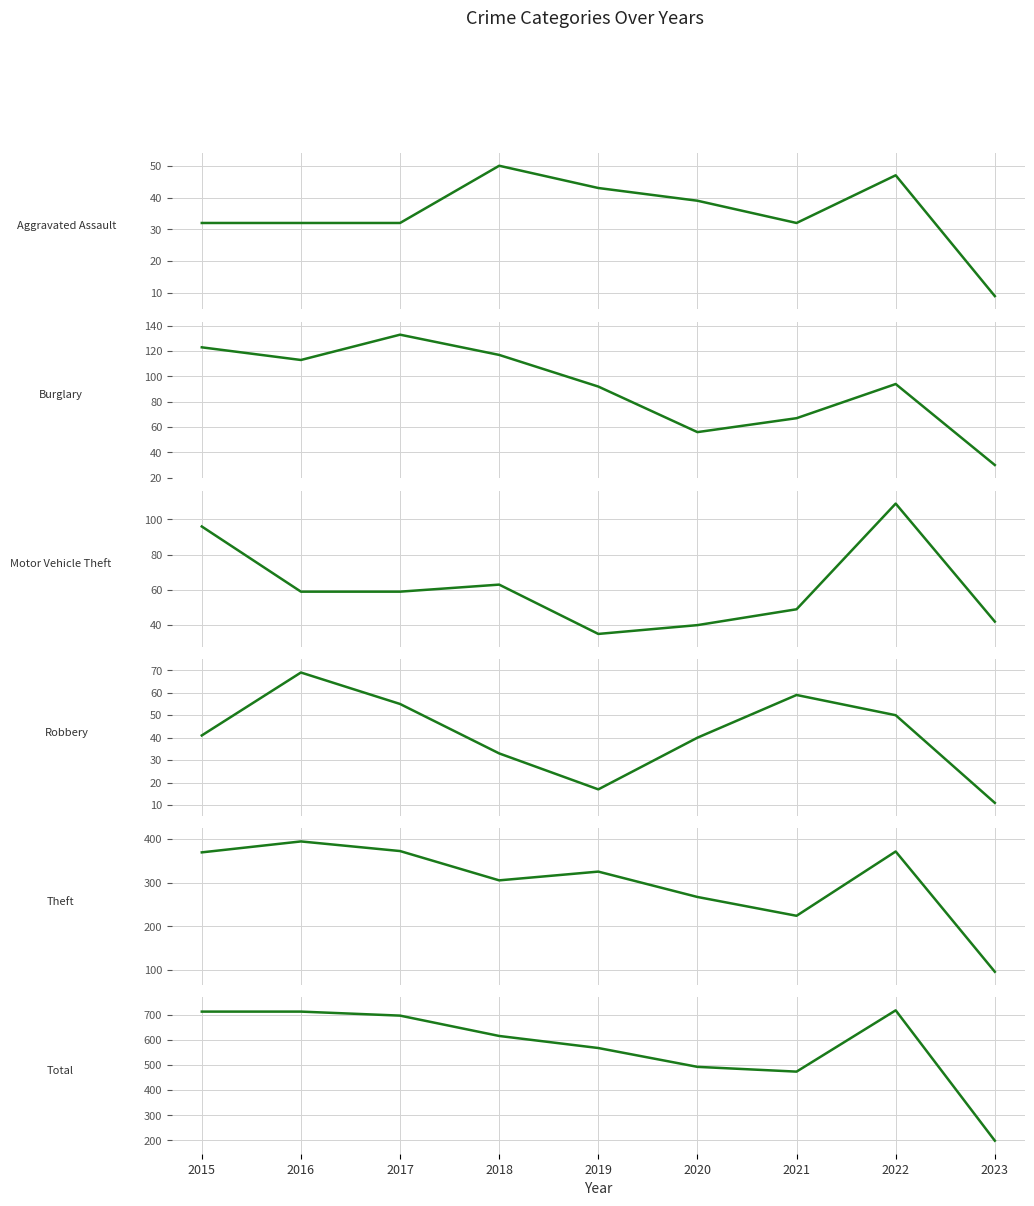

What value does the Total series have at 2017, to the nearest 100?

700